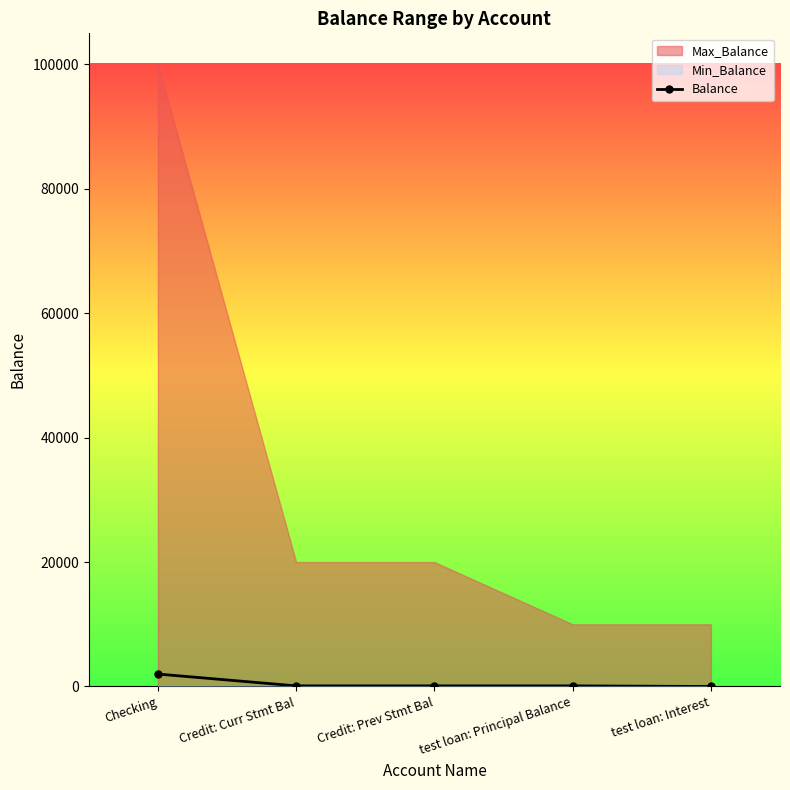

What is the label of the 2nd point from the right?

test loan: Principal Balance